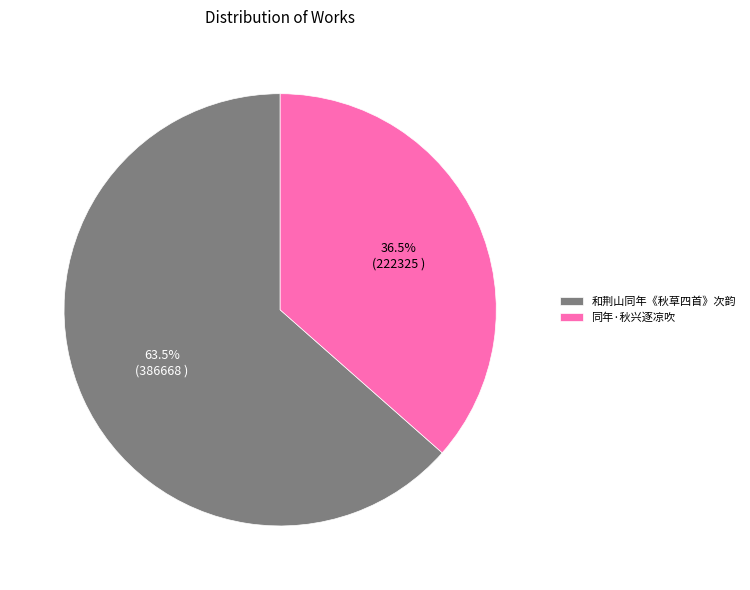

Combined, what portion of the pie is 和荆山同年《秋草四首》次韵 and 同年·秋兴逐凉吹?

100.0%